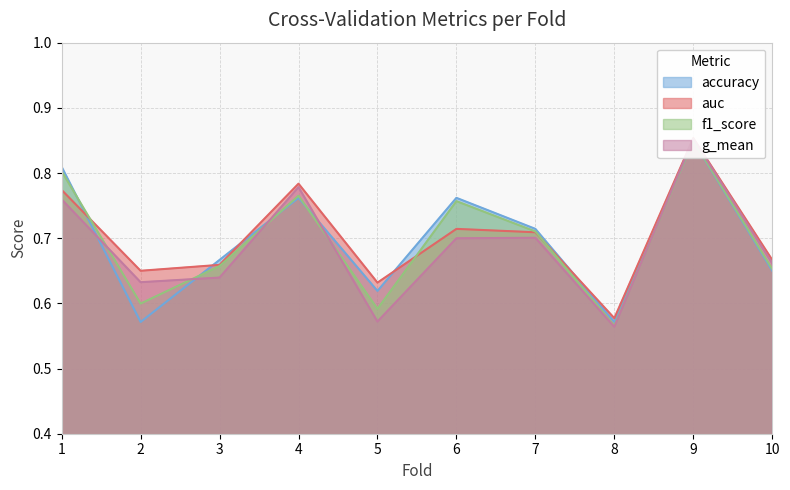

True or false: accuracy and auc cross at least once.

True